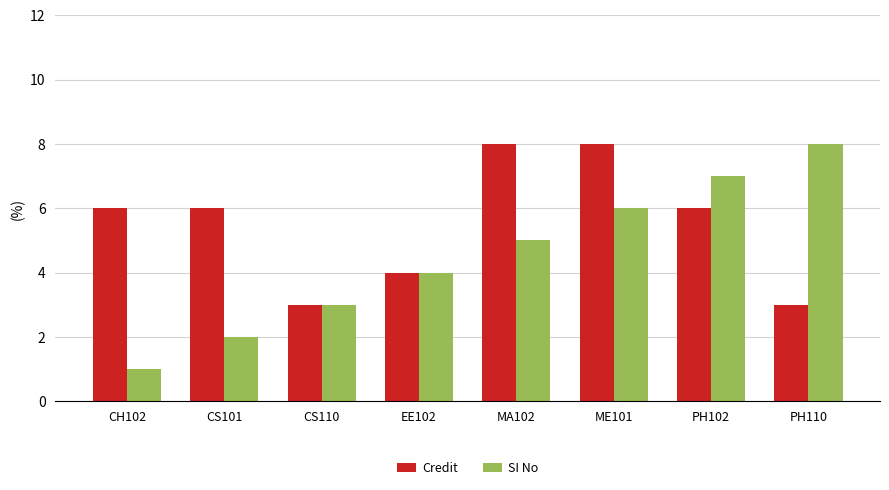

The Credit series shows 3 at CS110. True or false?

True